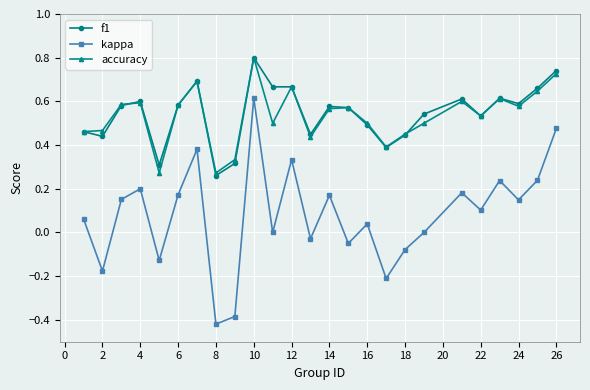

True or false: accuracy and kappa intersect in this chart.

False